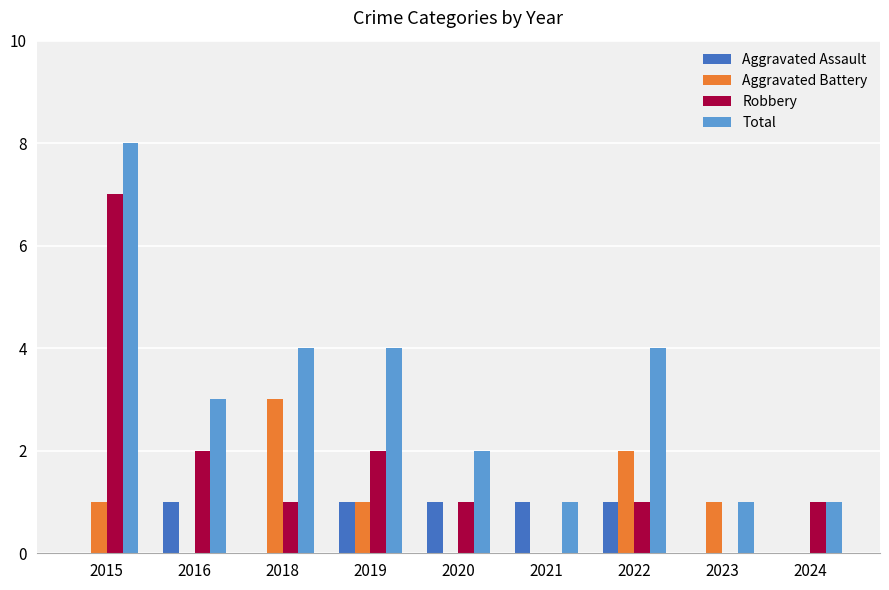

Read the Total value at 2018.

4